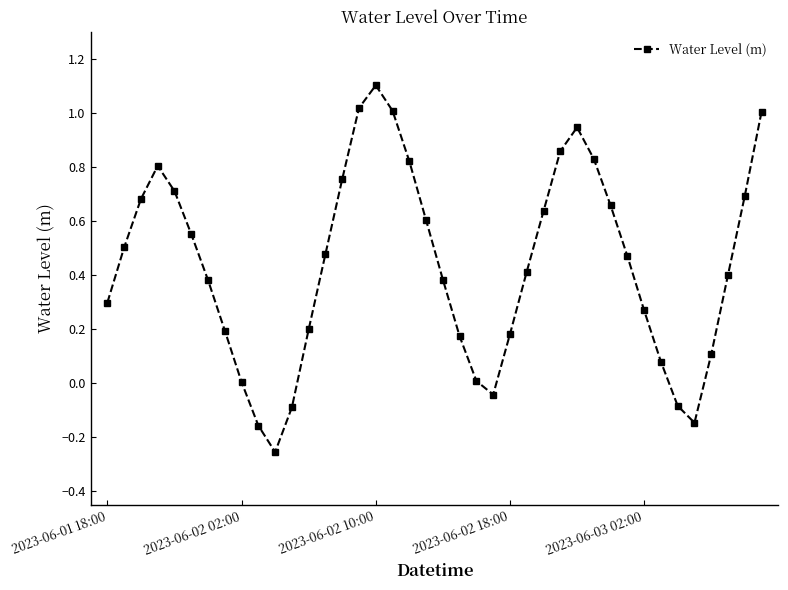

What is the maximum value shown in the chart?

1.1